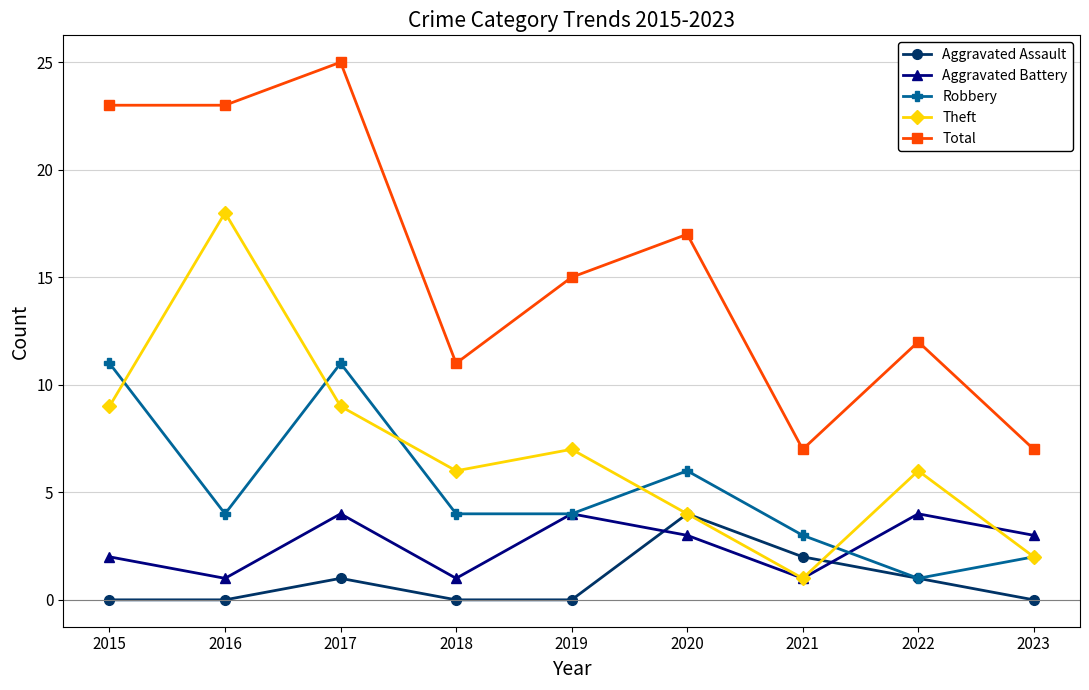

What is the difference between the maximum and second lowest values in the Aggravated Assault series?

4